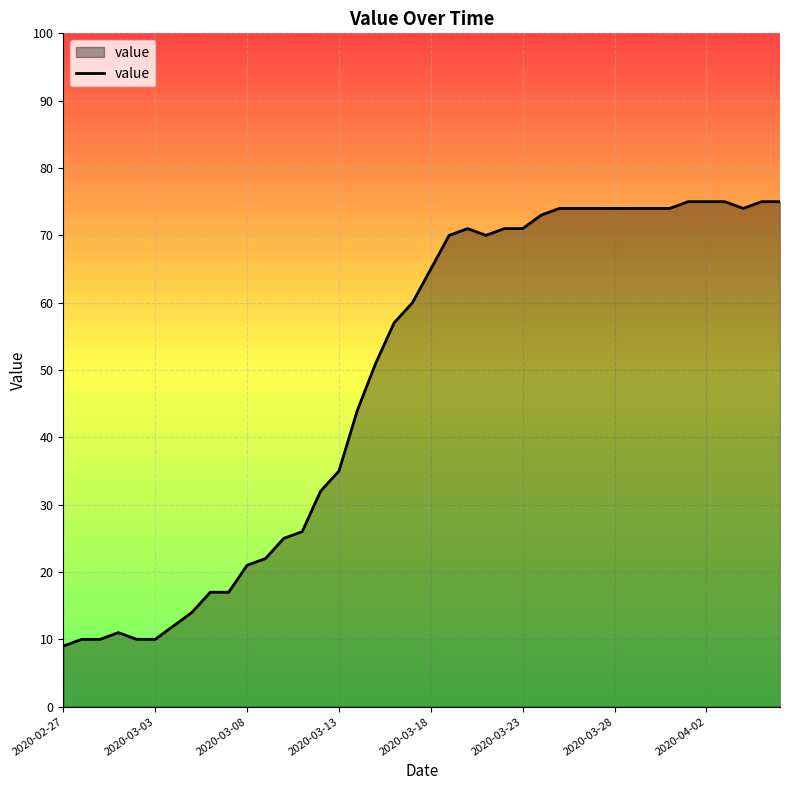

What is the smallest value displayed?

9